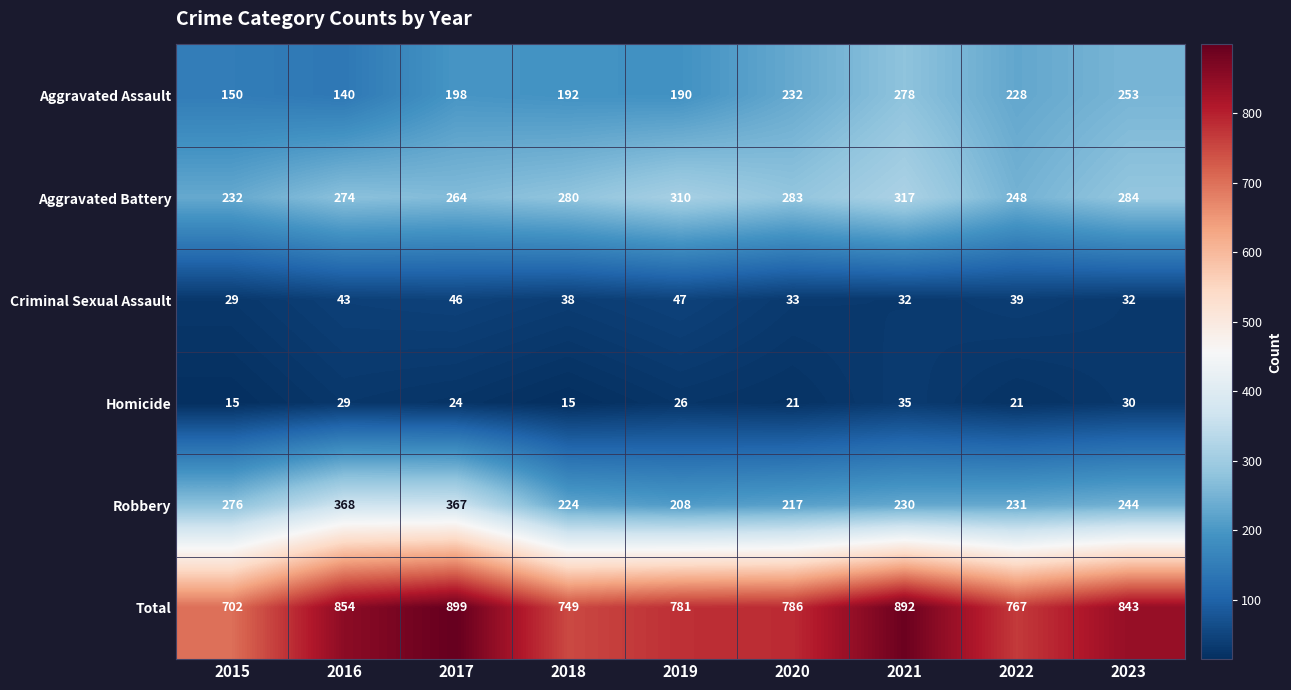

The value of Criminal Sexual Assault at 2015 is 29. True or false?

True